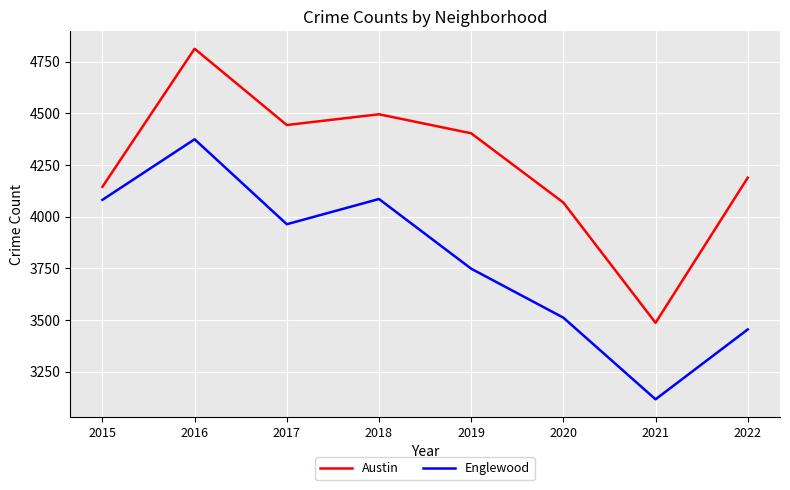

How many lines are shown in the chart?

2